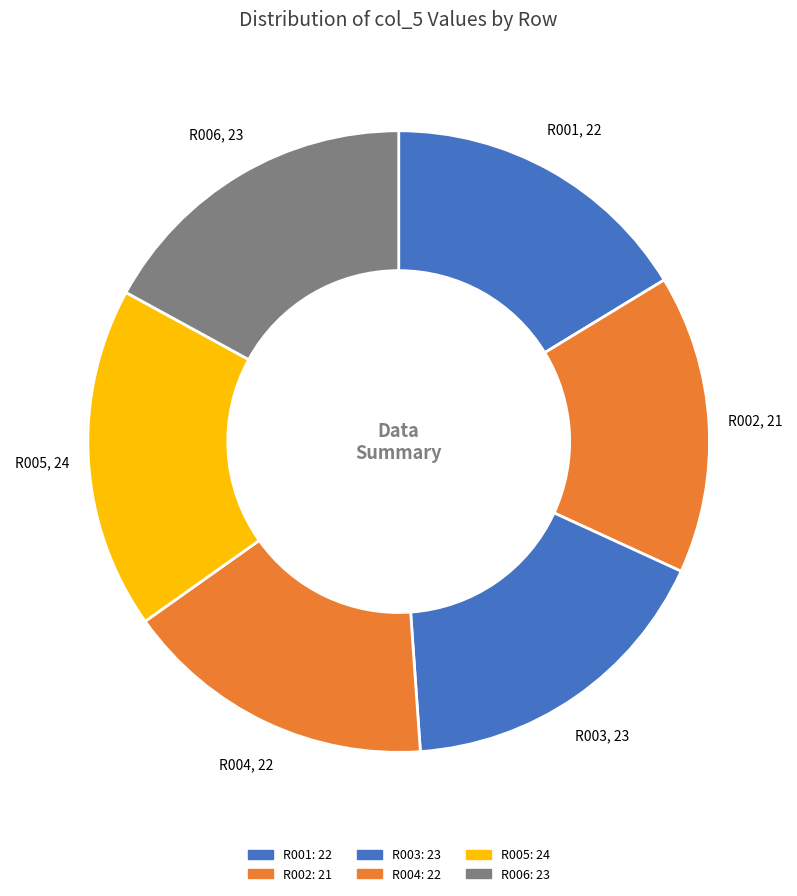

How many segments does this pie chart have?

6